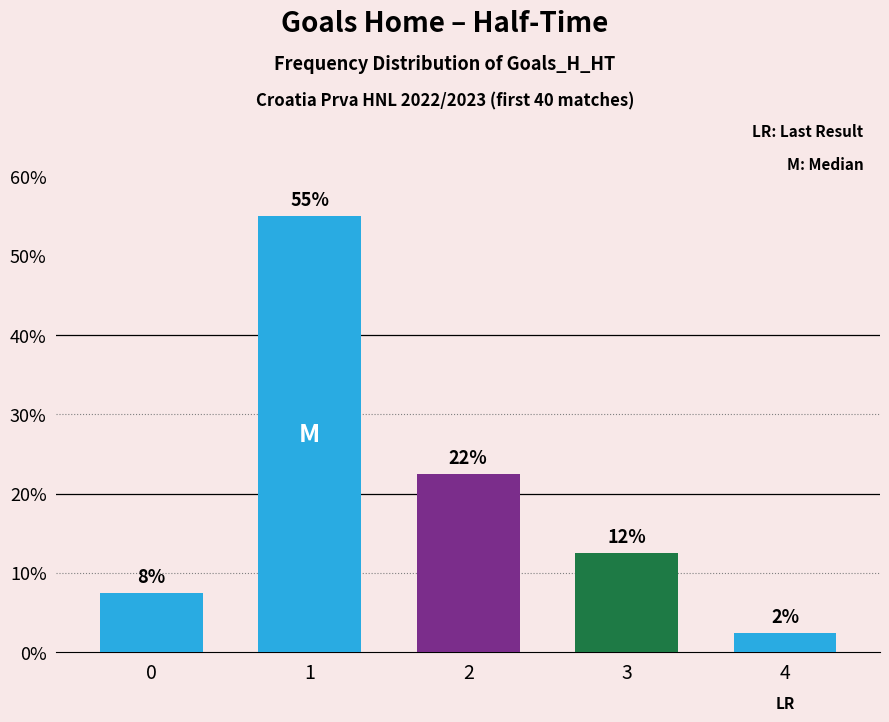

How many bars are there in total?

5